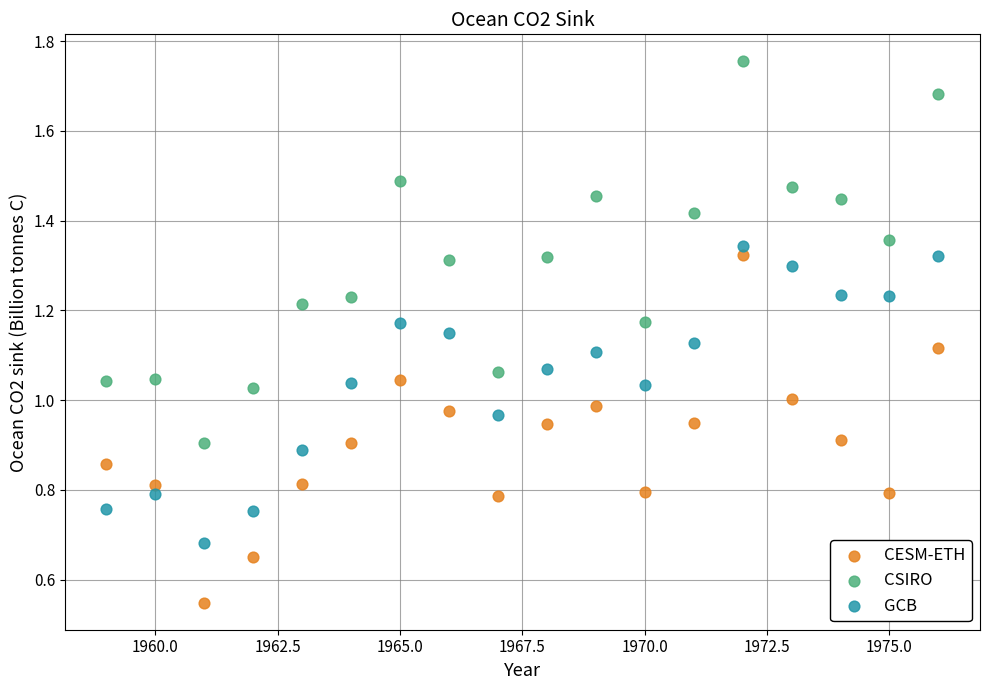

Which series contains the lowest Y value?

CESM-ETH